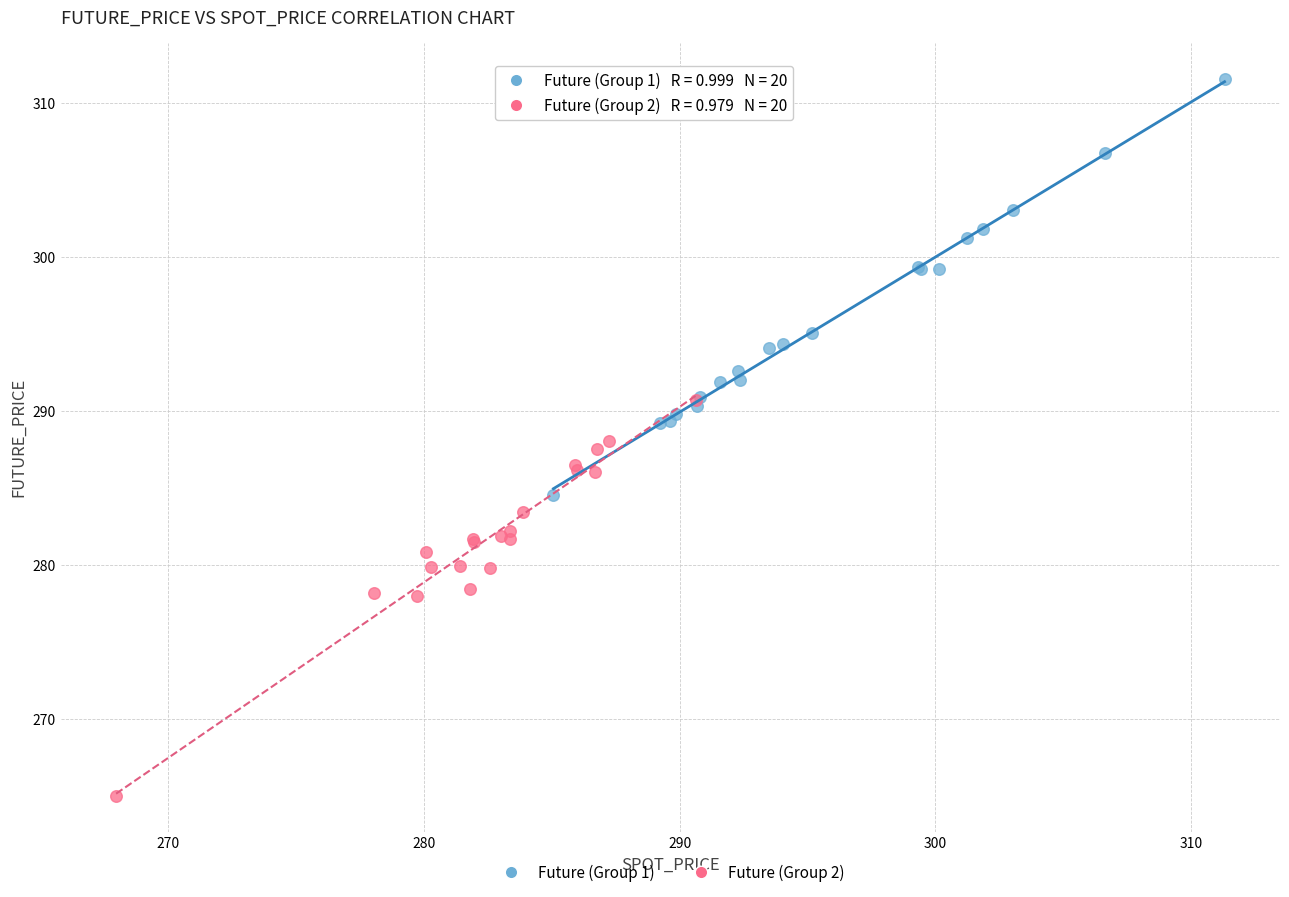

Which series contains the lowest Y value?

Future (Group 2)